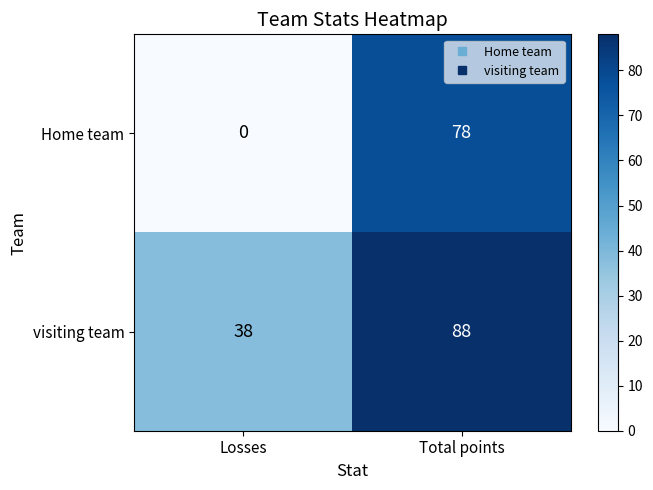

Reading right to left, transcribe all the data shown in this chart.

Home team: Total points=78	Losses=0
visiting team: Total points=88	Losses=38